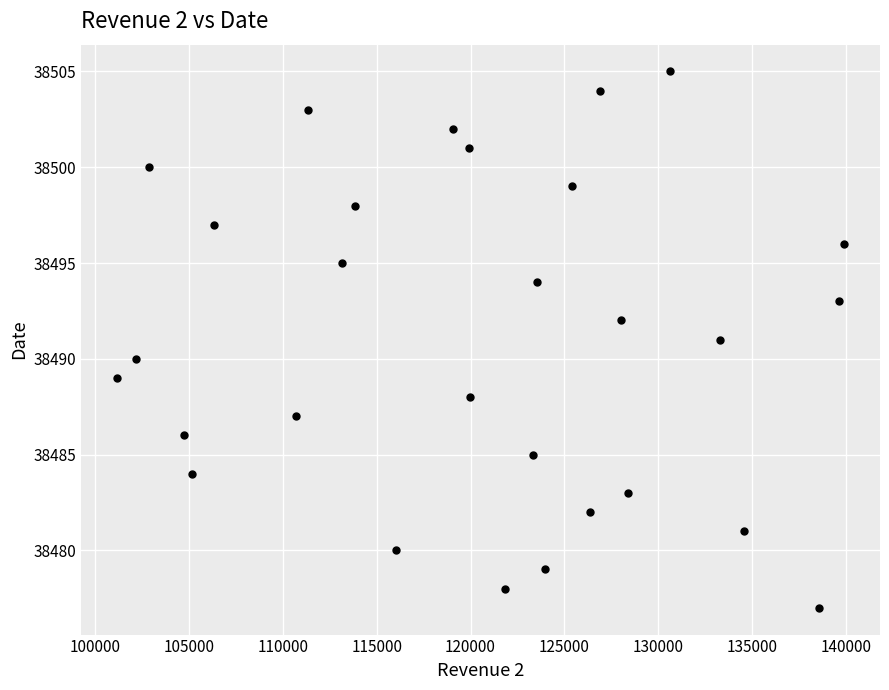

What is the range of Y values (max minus min)?

28